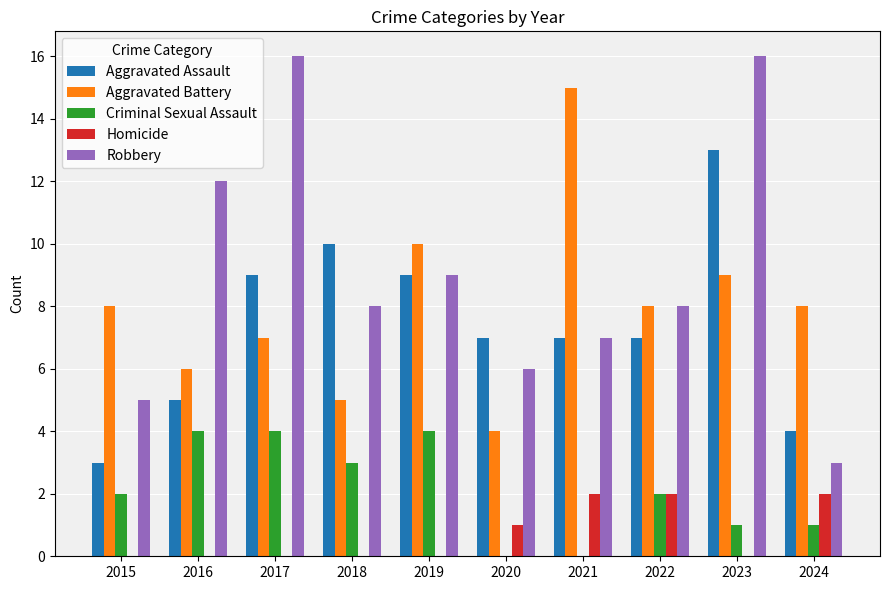

Where is Homicide nearest to the value 1?

2020